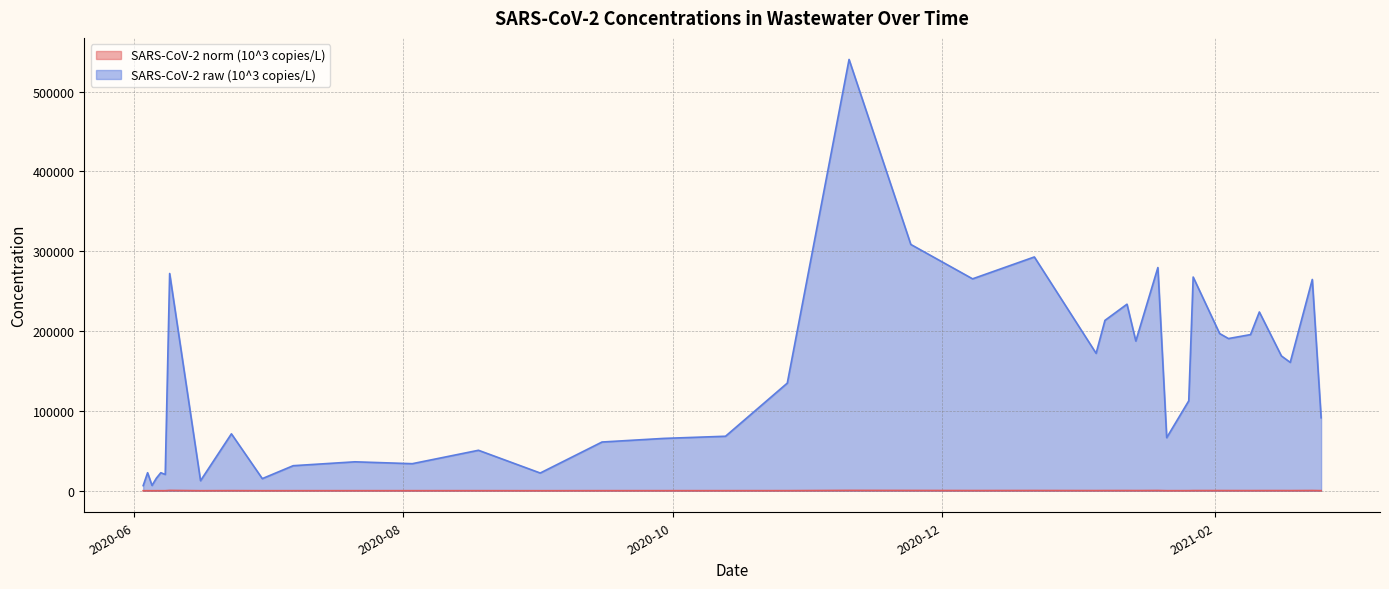

How many data points does each series have?

39